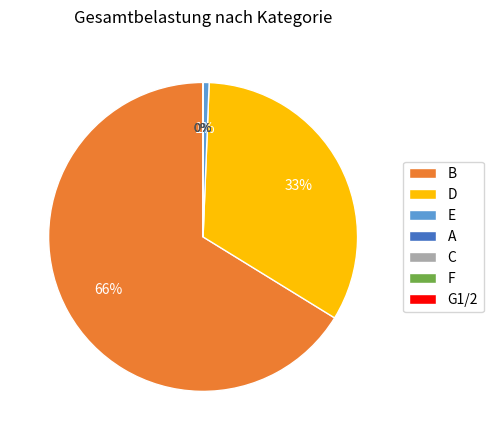

To the nearest percent, what is the average slice percentage?

14%